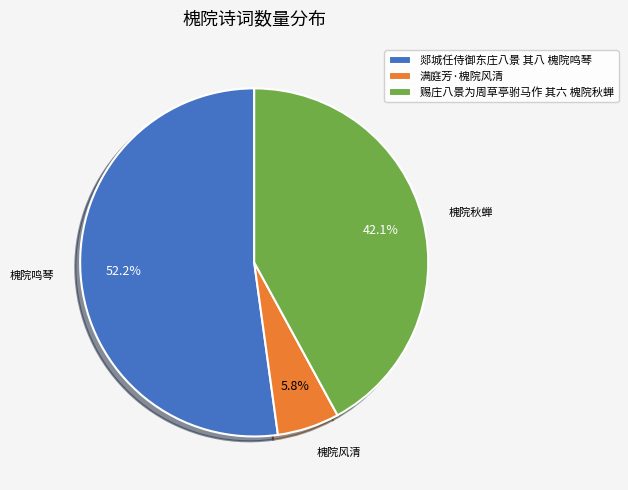

The 赐庄八景为周草亭驸马作 其六 槐院秋蝉 slice represents 35% of the pie. True or false?

False